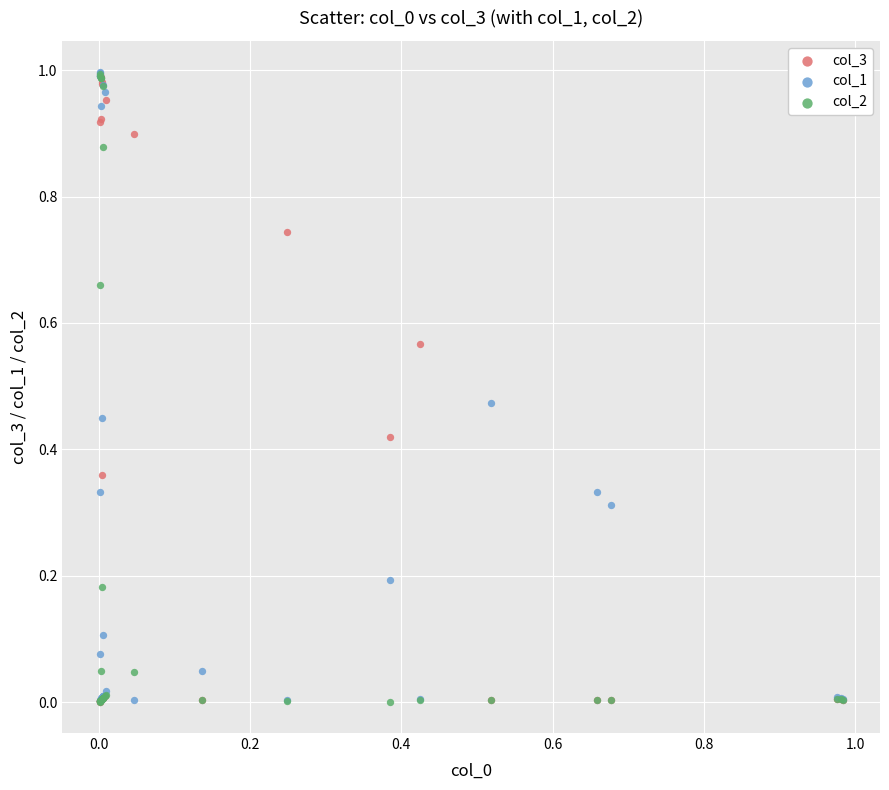

What are all the series names shown in the legend?

col_3, col_1, col_2